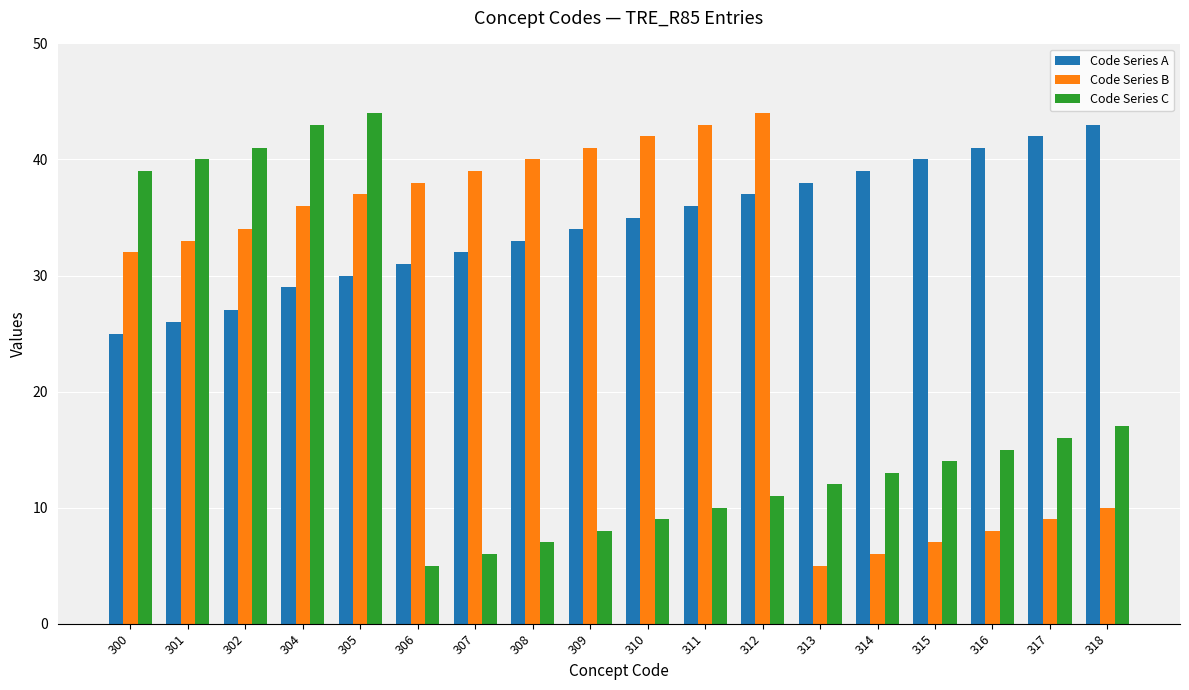

What is the maximum value shown in the chart?

44